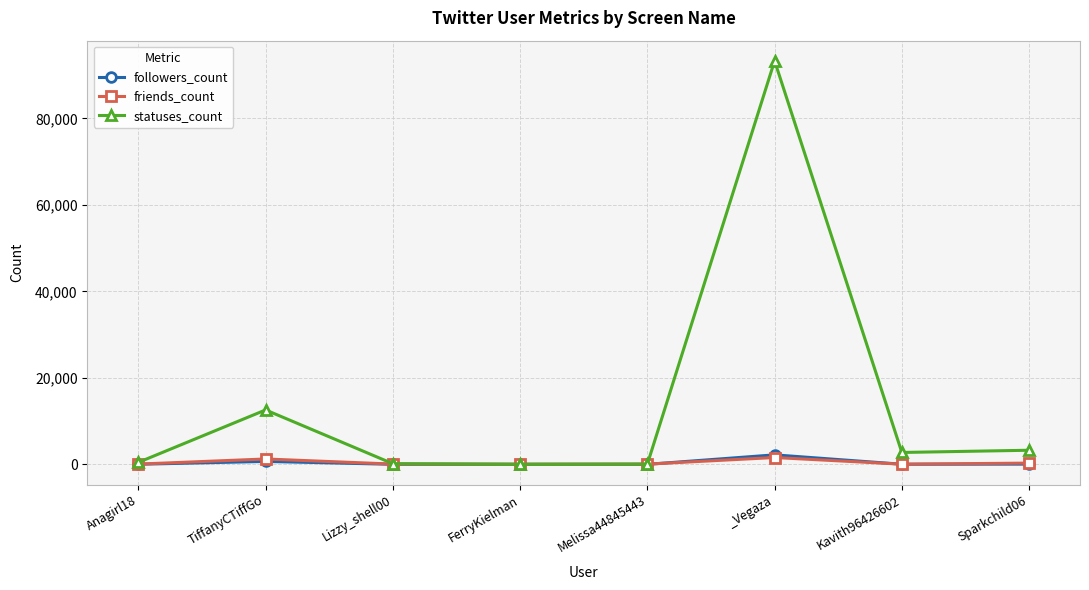

Which series has the largest total across all categories?

statuses_count